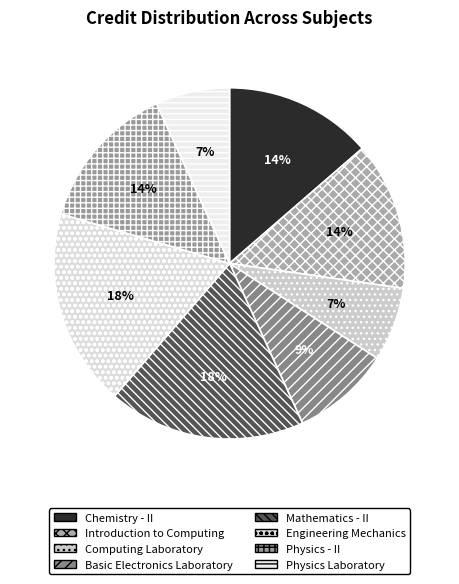

Count the number of slices in the pie.

8